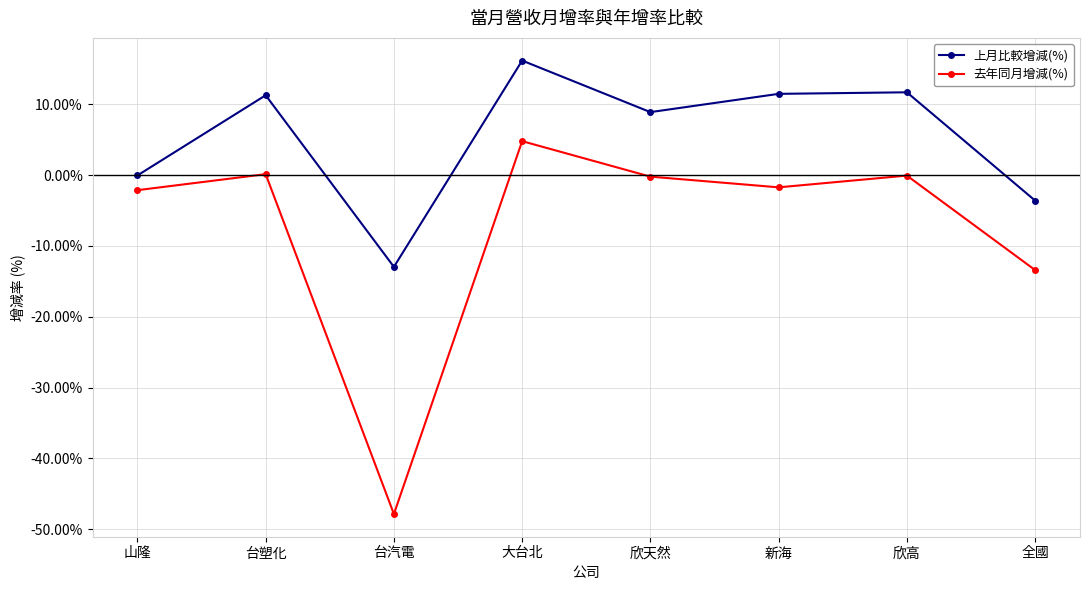

Is the value of 上月比較增減(%) at 大台北 greater than the value of 去年同月增減(%) at 台汽電?

Yes